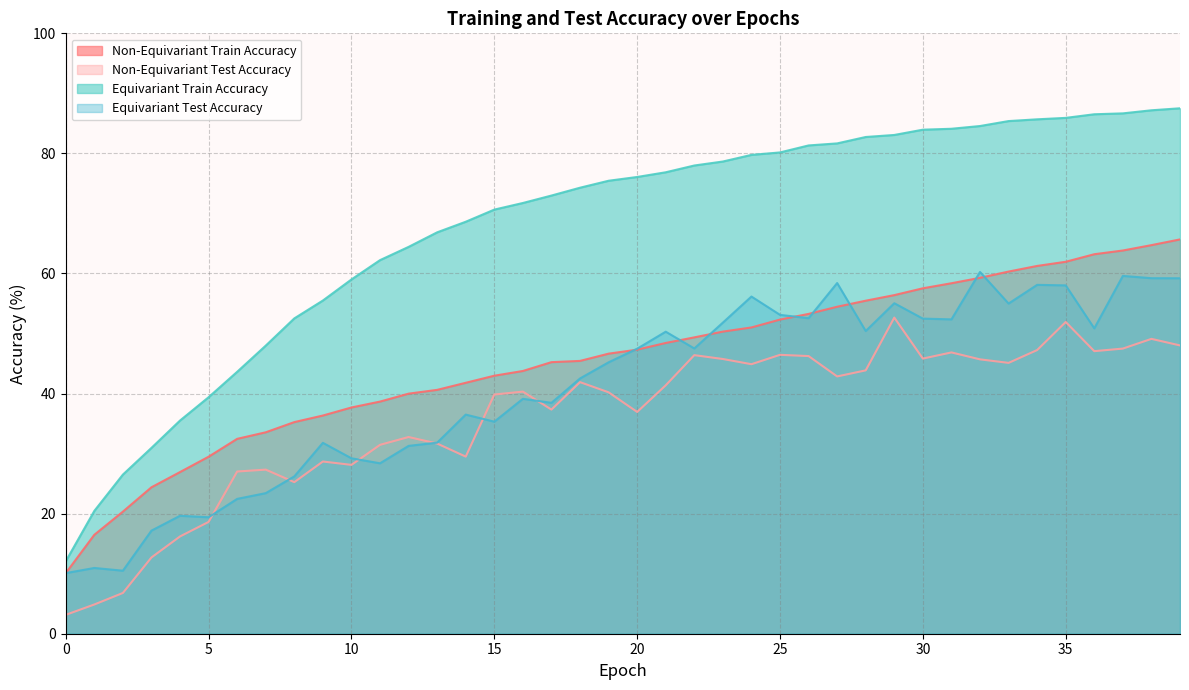

What is the difference between the Equivariant Test Accuracy values at 10 and 0?

19.1